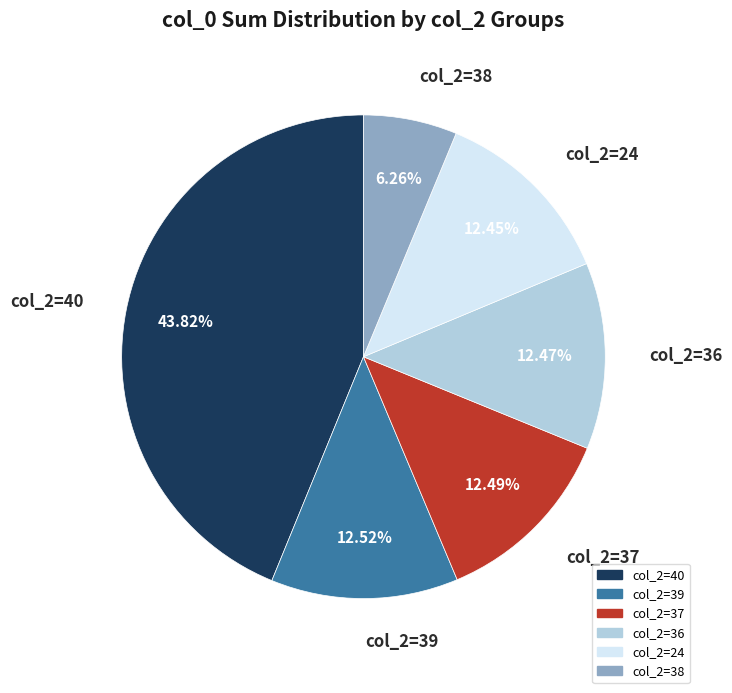

Is there a majority slice in this chart?

No